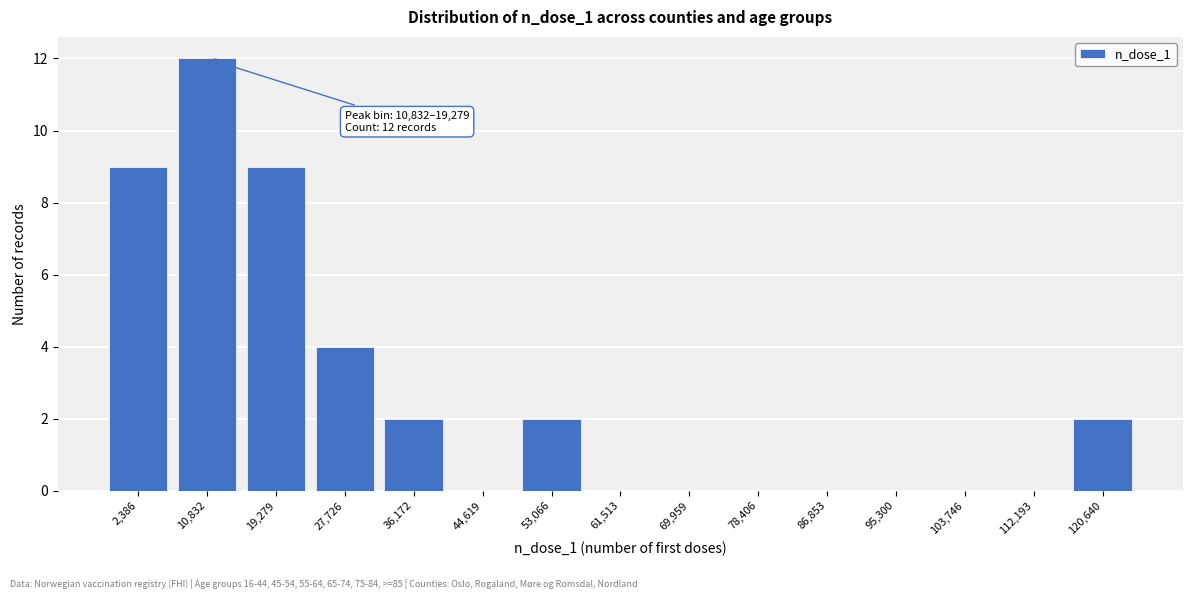

Reading right to left, transcribe all the data shown in this chart.

120,640=2	112,193=0	103,746=0	95,300=0	86,853=0	78,406=0	69,959=0	61,513=0	53,066=2	44,619=0	36,172=2	27,726=4	19,279=9	10,832=12	2,386=9